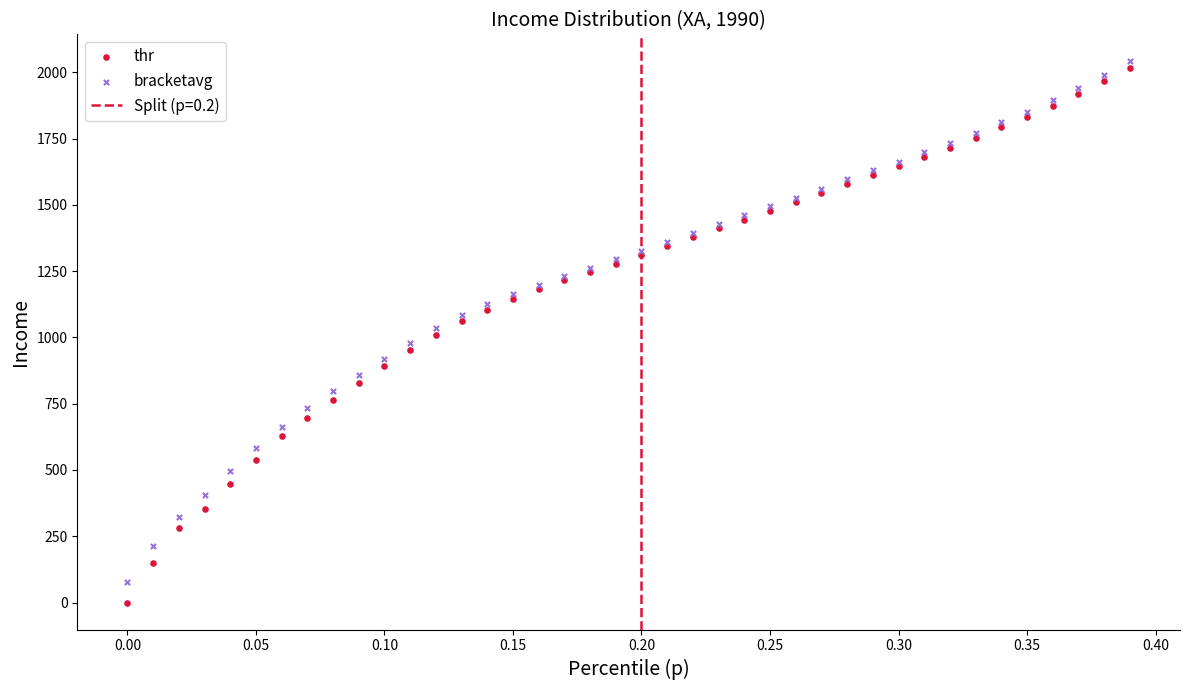

What is the X range (max minus min) for the scatter plot?

0.4